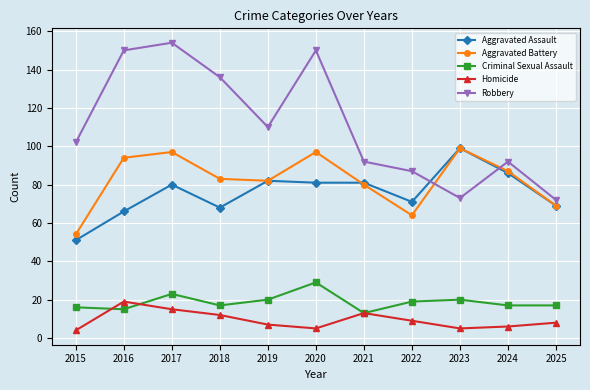

What is the total value across all series at 2018?

316